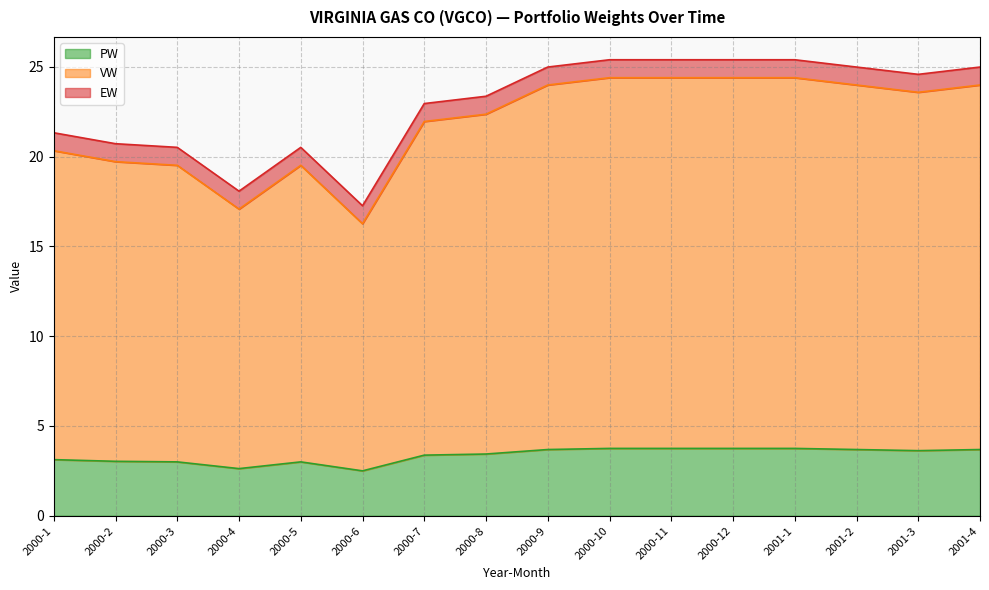

What is the label of the 12th point from the right?

2000-5